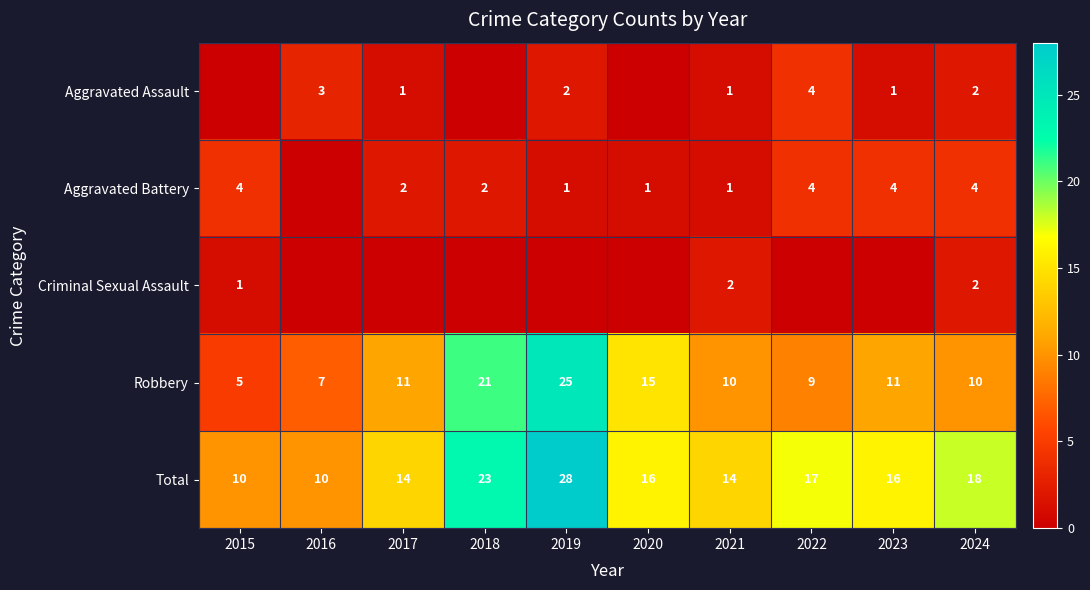

What is the difference between the Robbery values at 2018 and 2021?

11